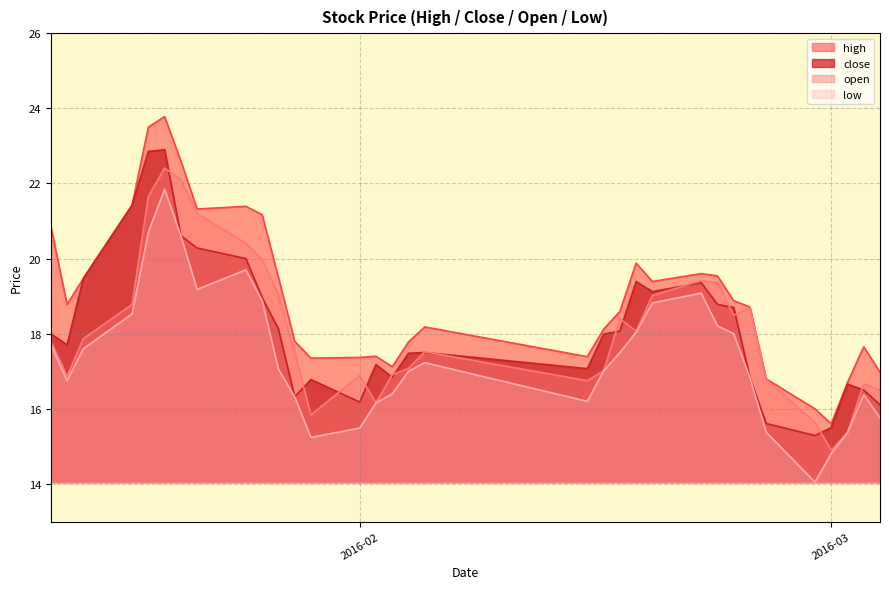

What position from the right is 2016-02-03?

18